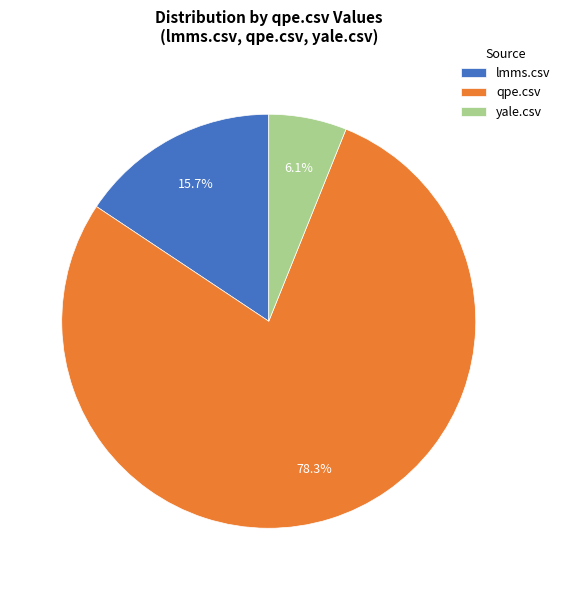

To the nearest percent, what is the difference between the yale.csv and lmms.csv slice percentages?

10%